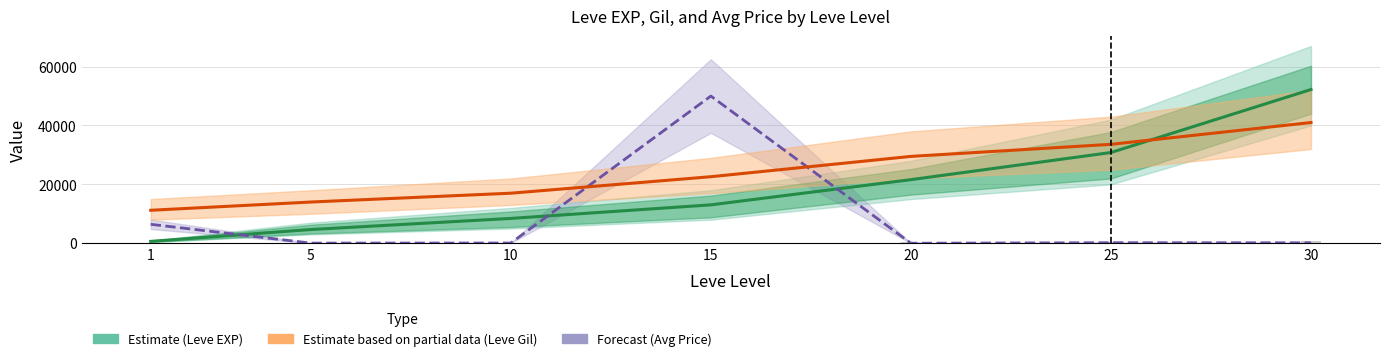

Are the bars horizontal?

No